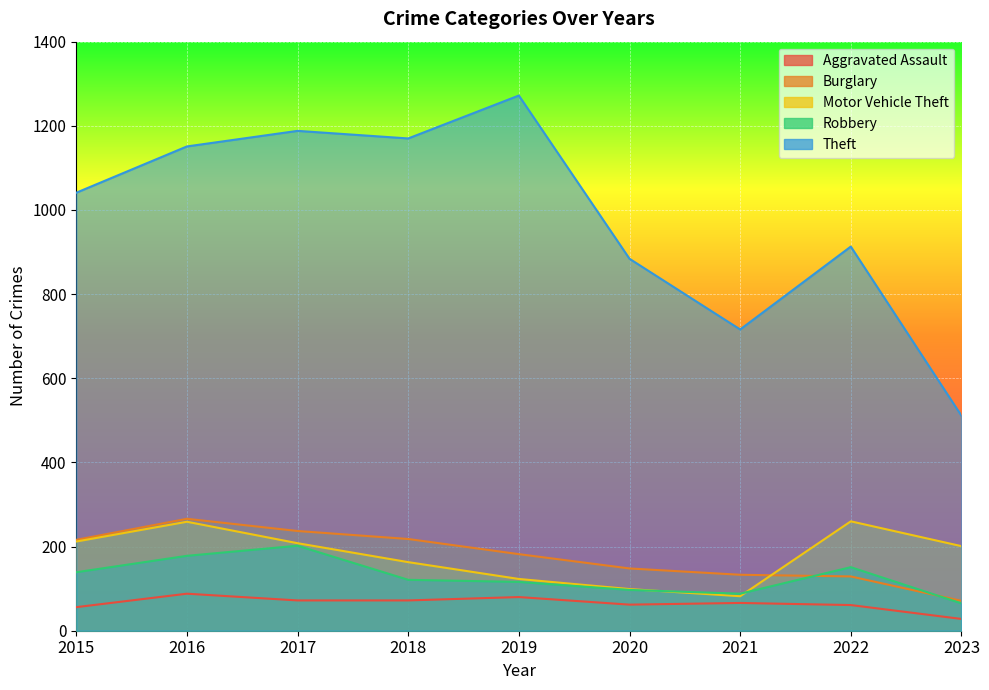

Reading left to right, what are all the values shown in this chart?

Aggravated Assault: 56	88	72	72	80	62	66	61	28
Burglary: 216	266	237	218	182	148	133	129	71
Motor Vehicle Theft: 212	259	208	163	123	99	82	260	201
Robbery: 139	178	202	121	116	97	88	151	65
Theft: 1041	1151	1188	1170	1272	884	716	913	511